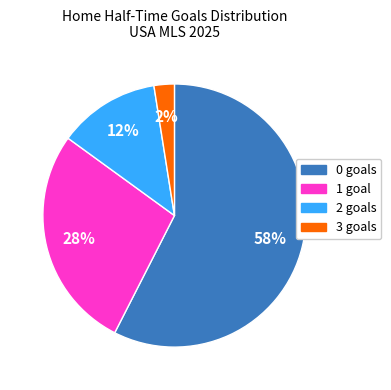

Is the sum of 3 and 0 greater than half?

Yes